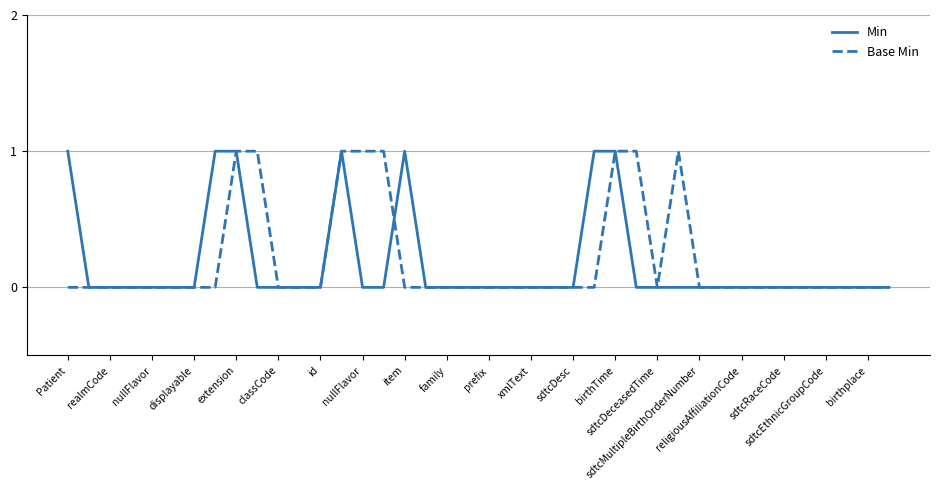

What are all the series names shown in the legend?

Min, Base Min